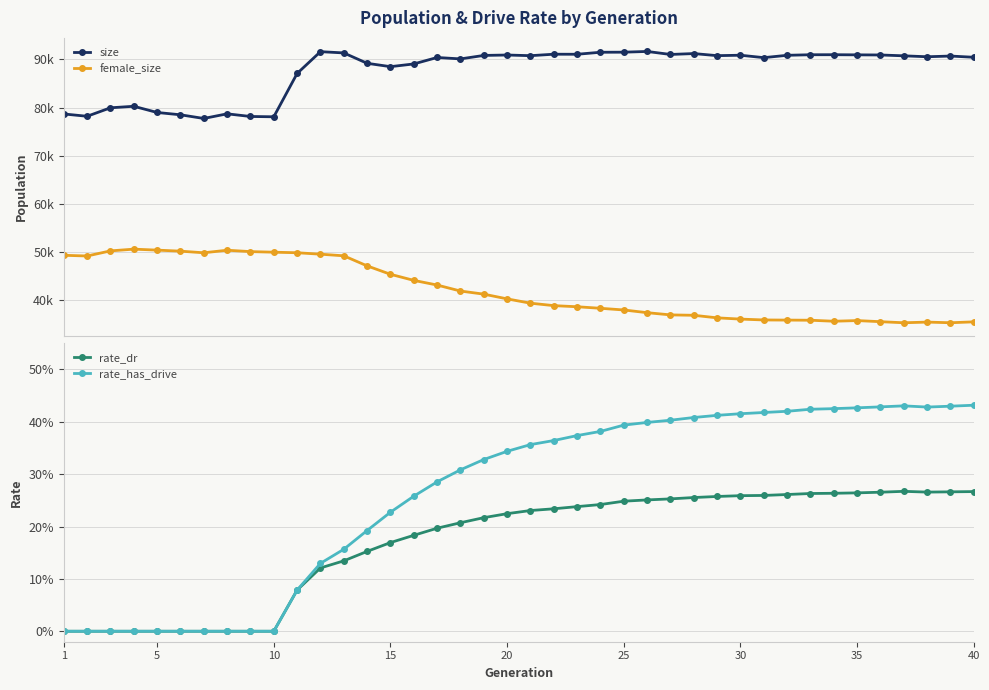

How many lines are shown in the chart?

4